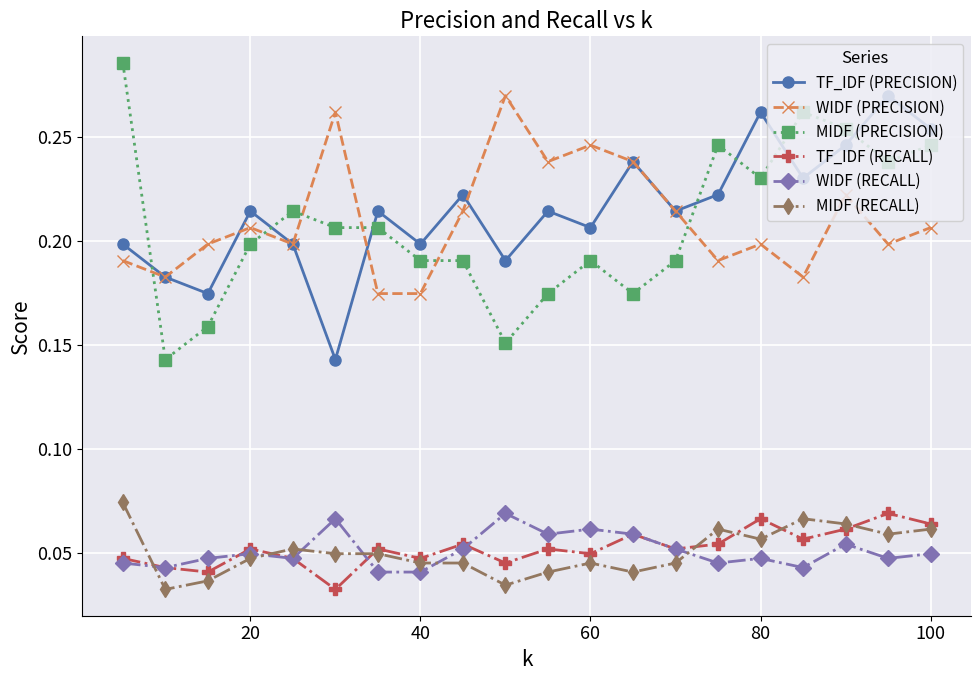

Count the WIDF (RECALL) values in the range 0 to 1.

20